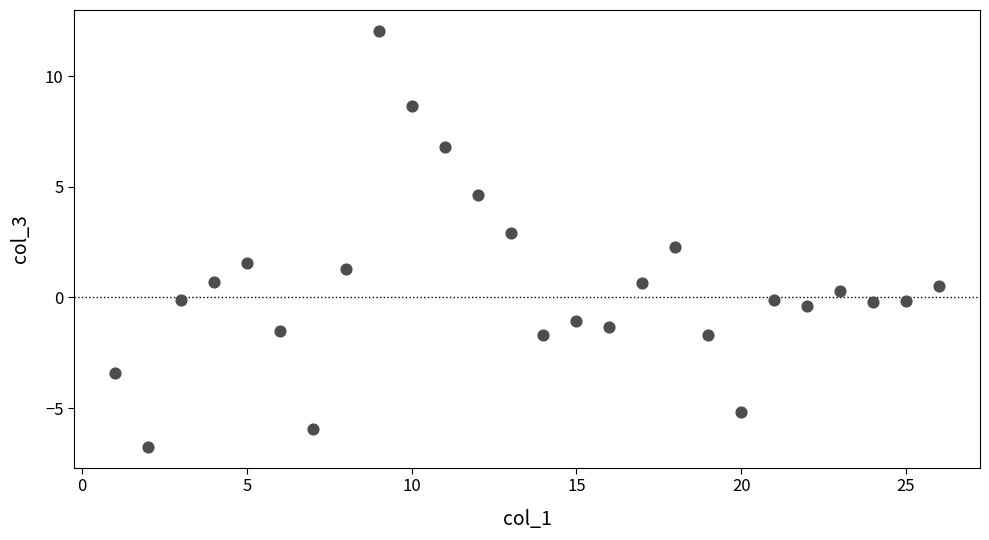

What is the range of X values (max minus min)?

25.0